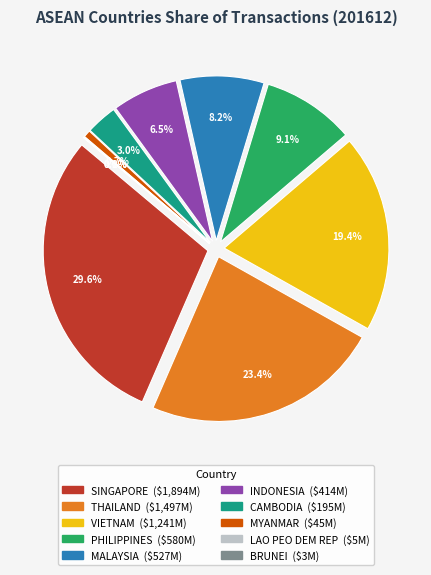

To the nearest percent, what is the combined percentage of MYANMAR and THAILAND?

24%